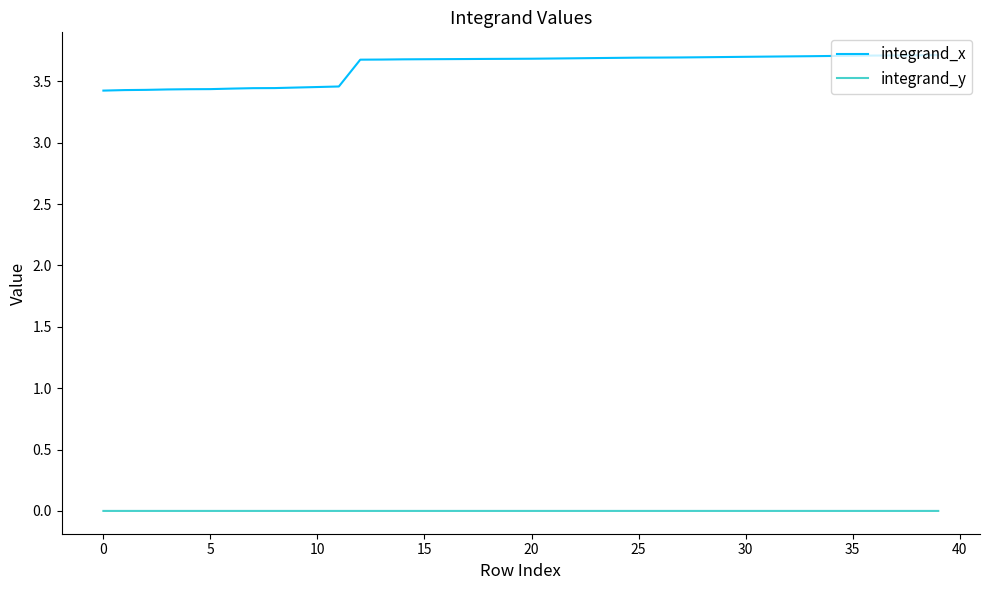

What is the greatest value displayed?

3.7